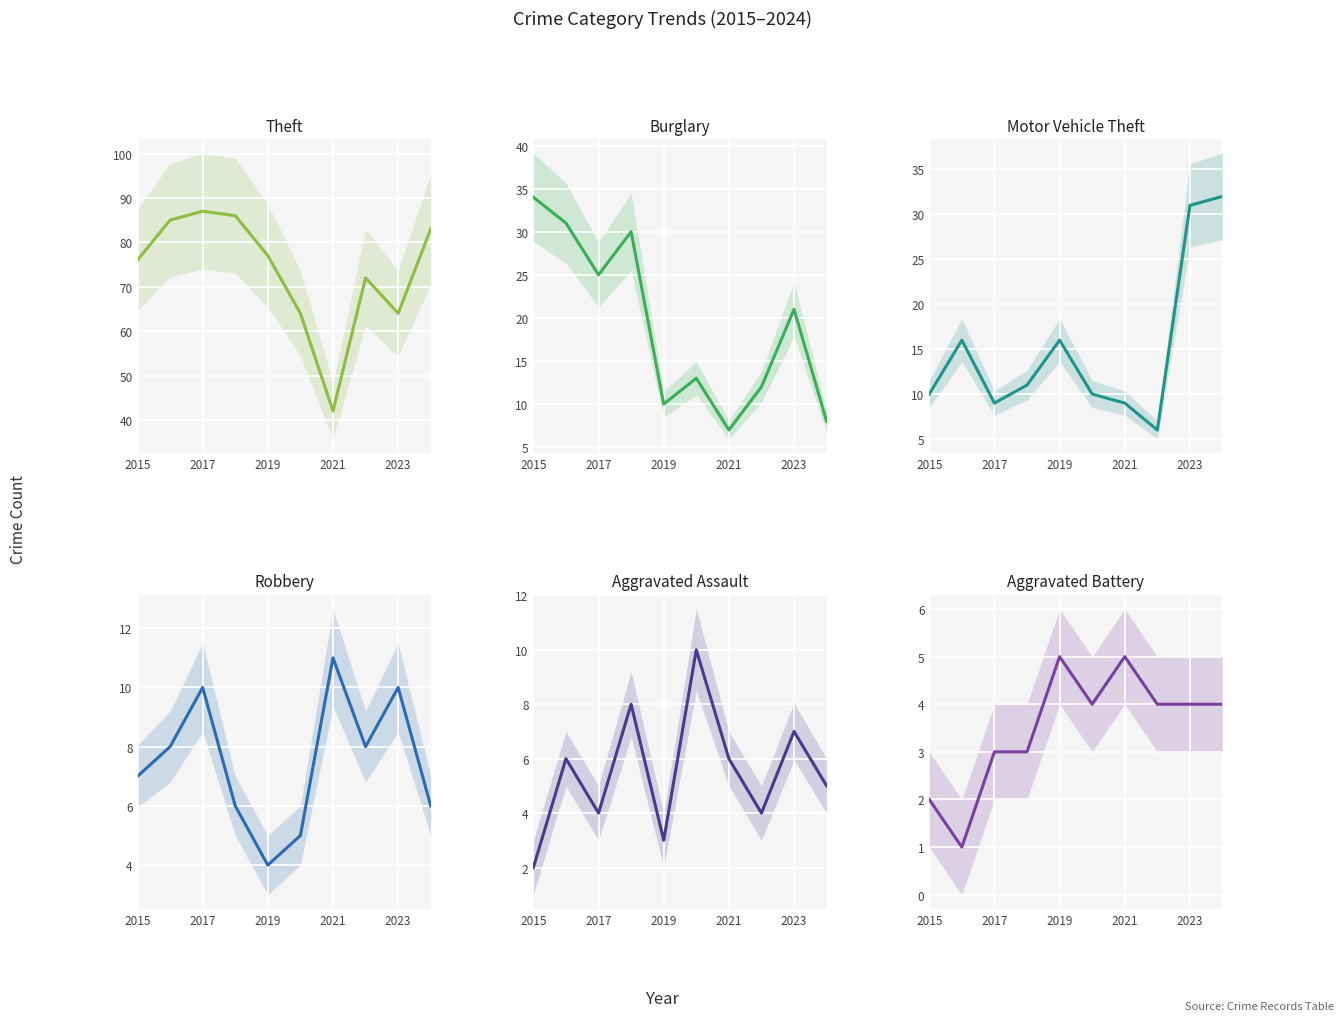

How many data points in Aggravated Assault are less than 6?

5